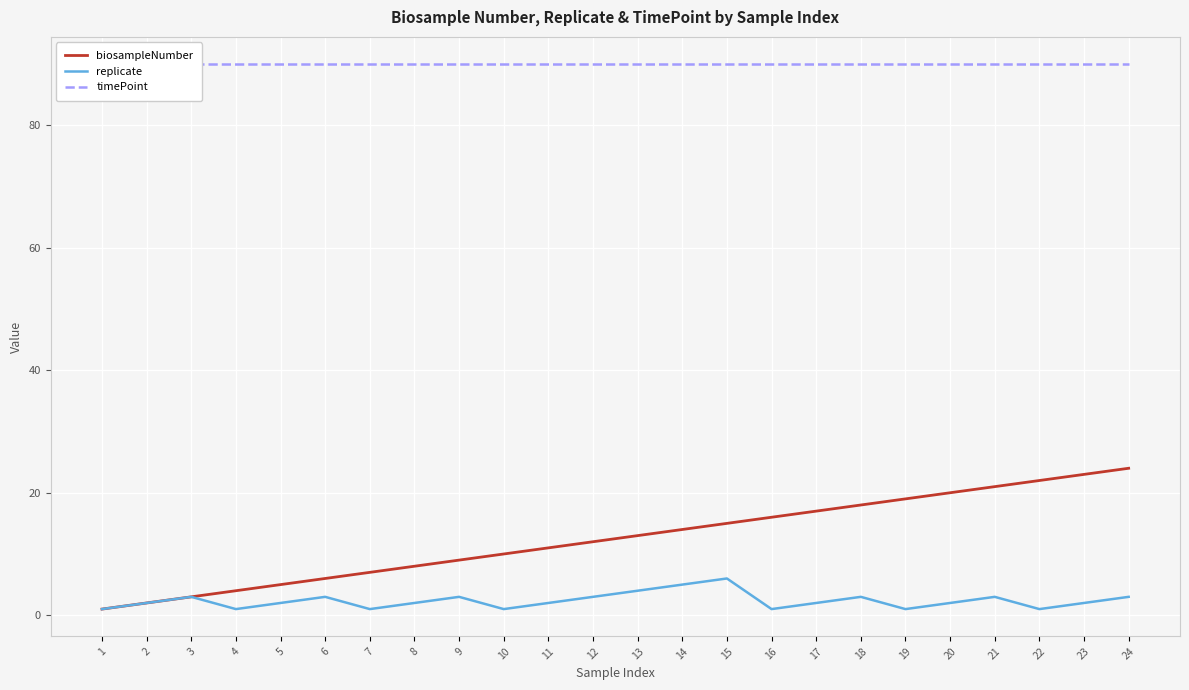

At which category is the sum across all series the highest?

24